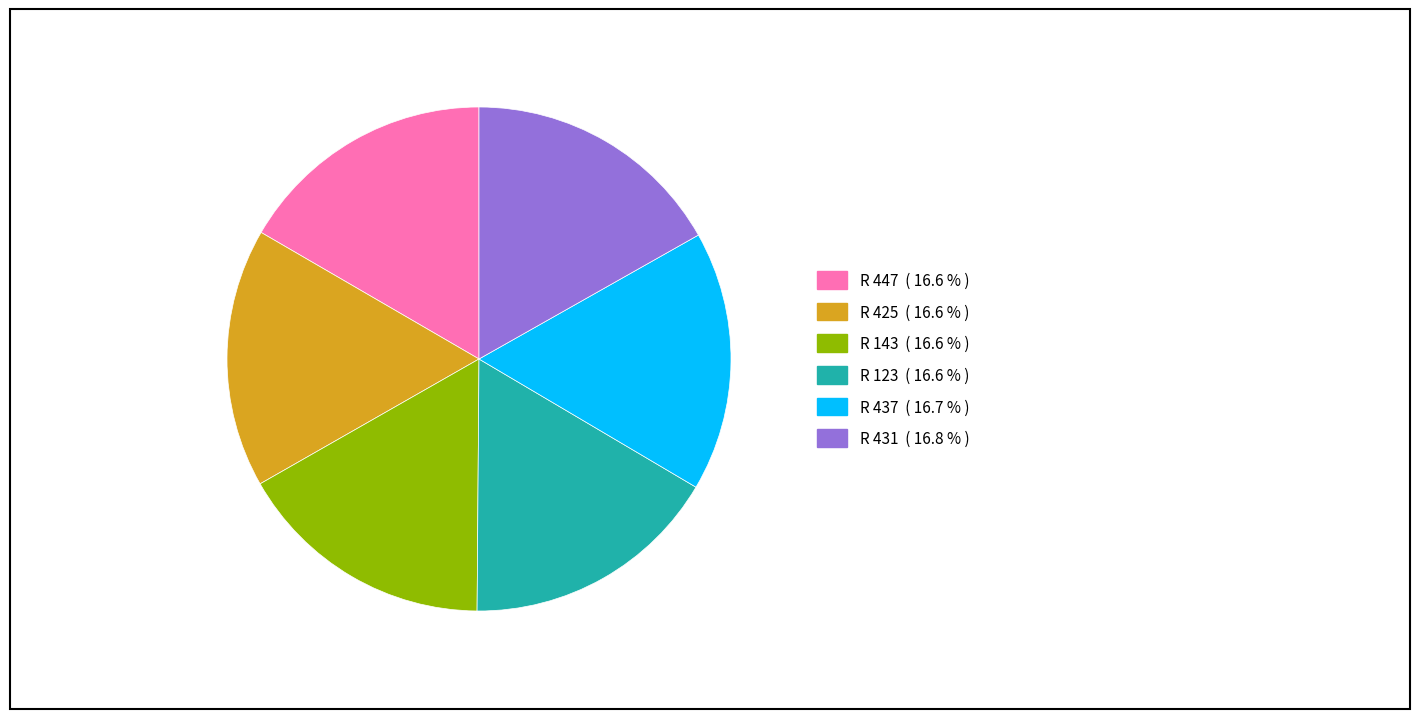

Is there a majority slice in this chart?

No